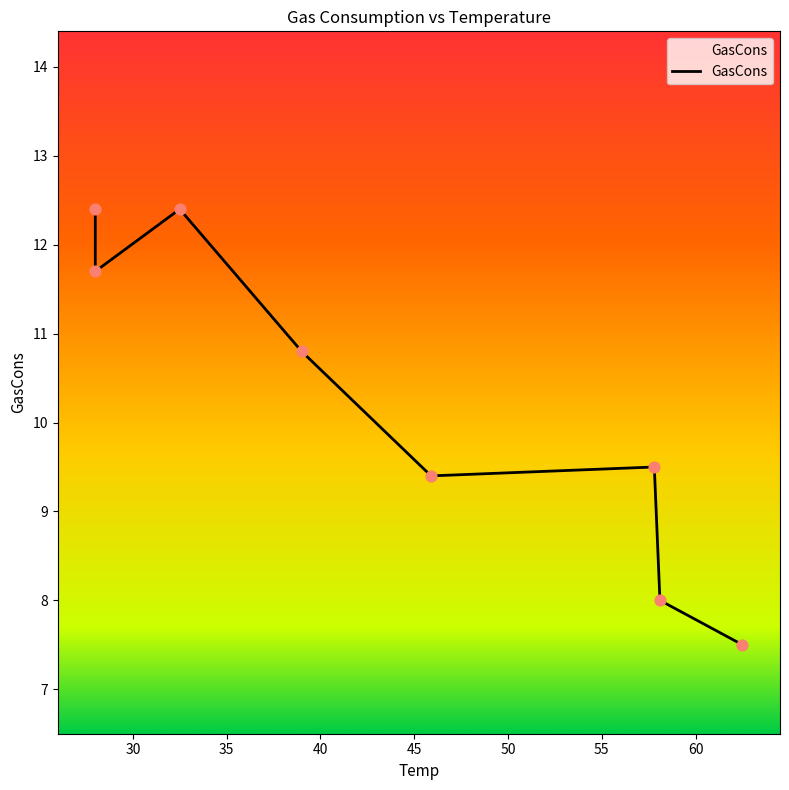

What is the change in value from 28.0 to 58.1?

-4.4